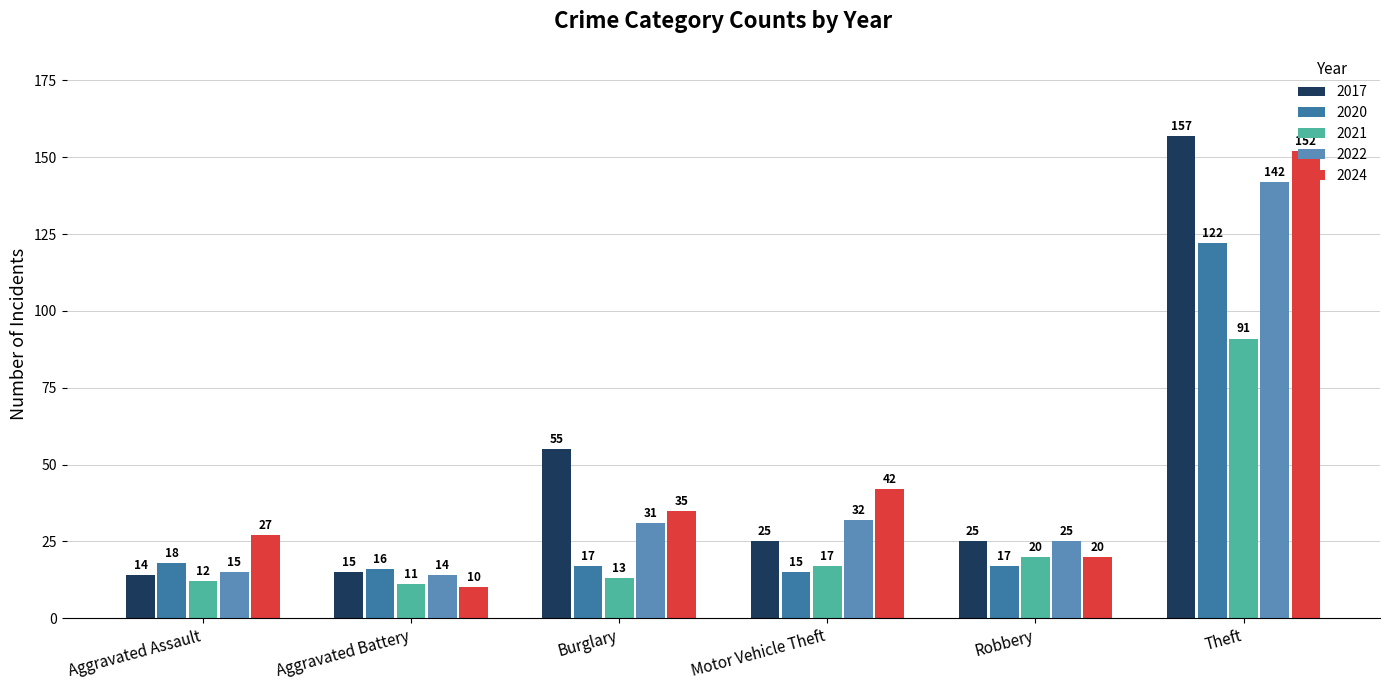

Which category has the lowest value in the 2021 series?

Aggravated Battery